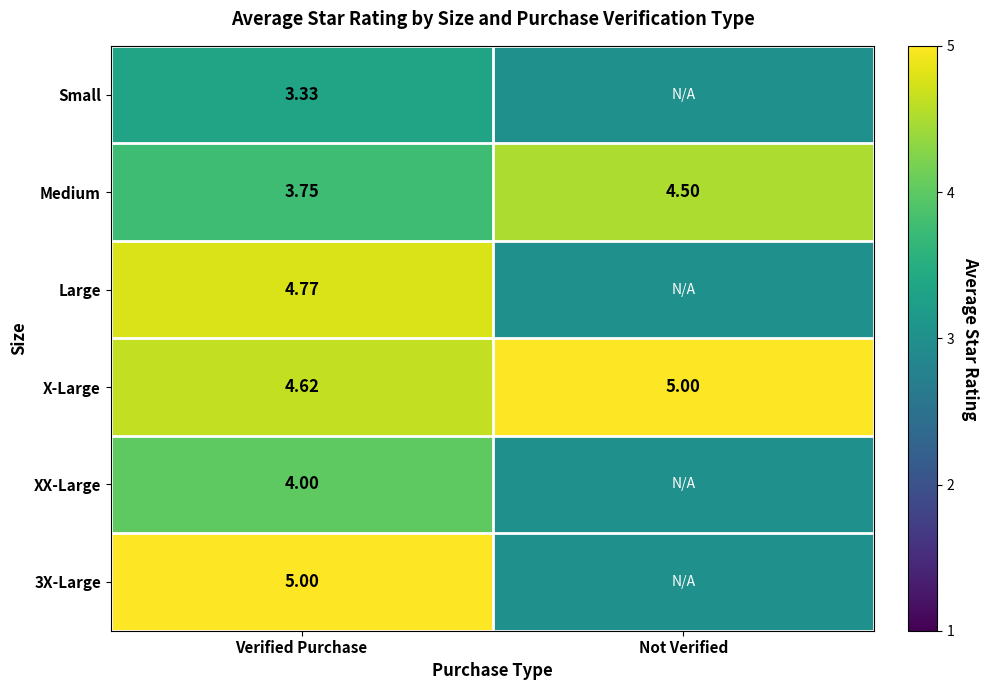

What is the total value across all series at Verified Purchase?

25.5